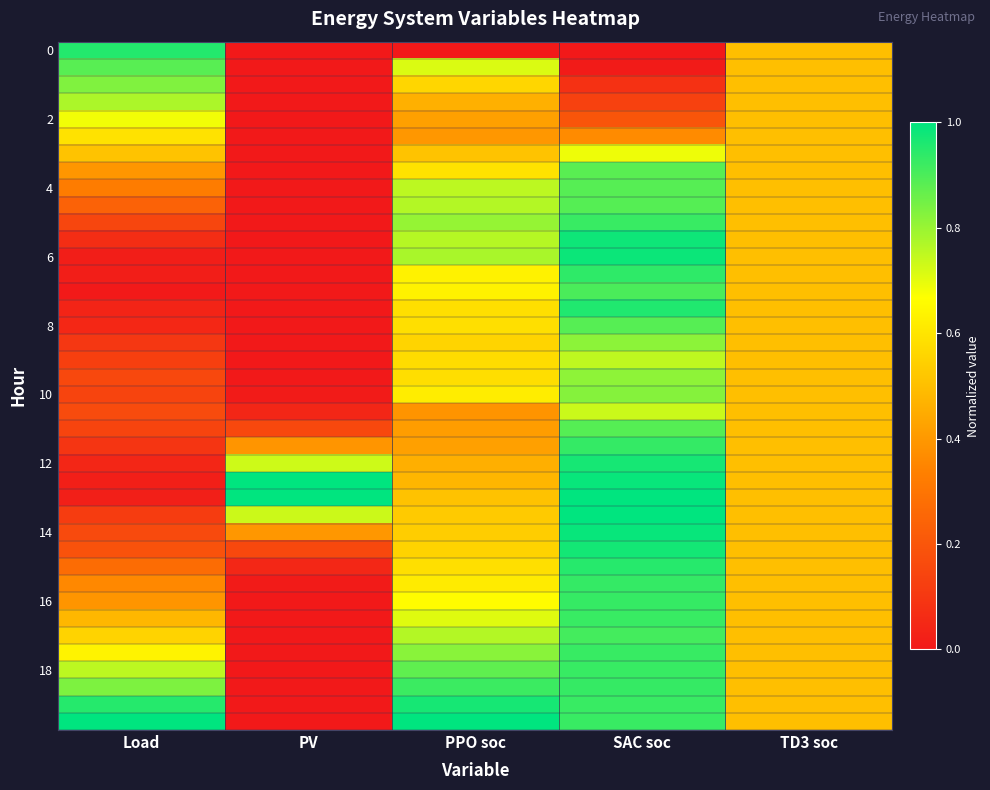

What is the total value across all series at SAC soc?

31.6